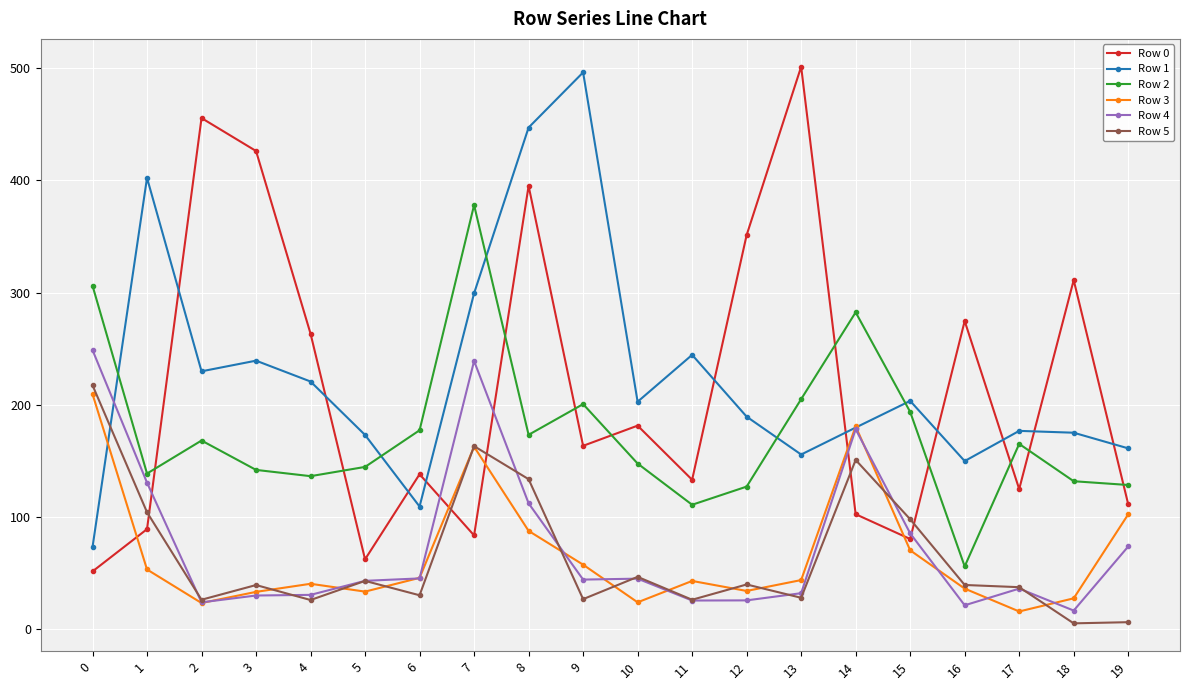

In Row 0, how many points are higher than both neighbors (excluding endpoints)?

7